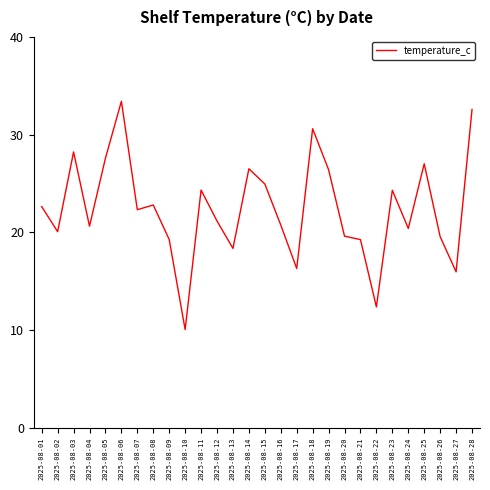

Approximately how many times larger is the value at 2025-08-06 compared to 2025-08-01?

1.5